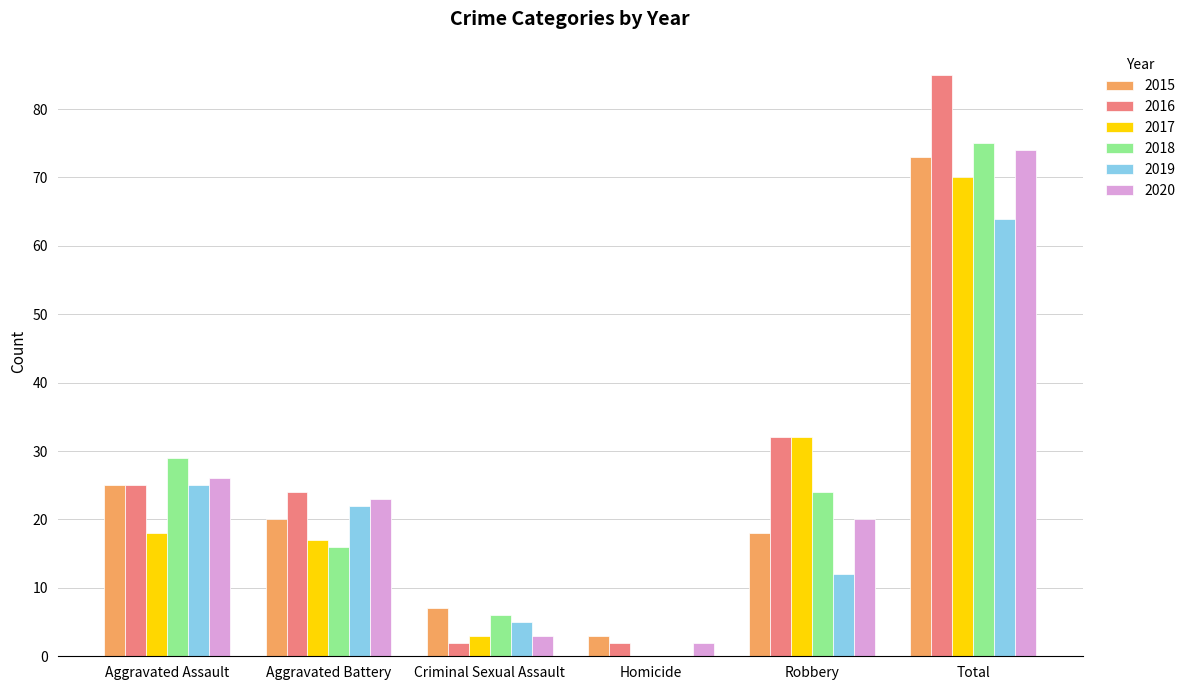

Which series has the largest range (max minus min)?

2016